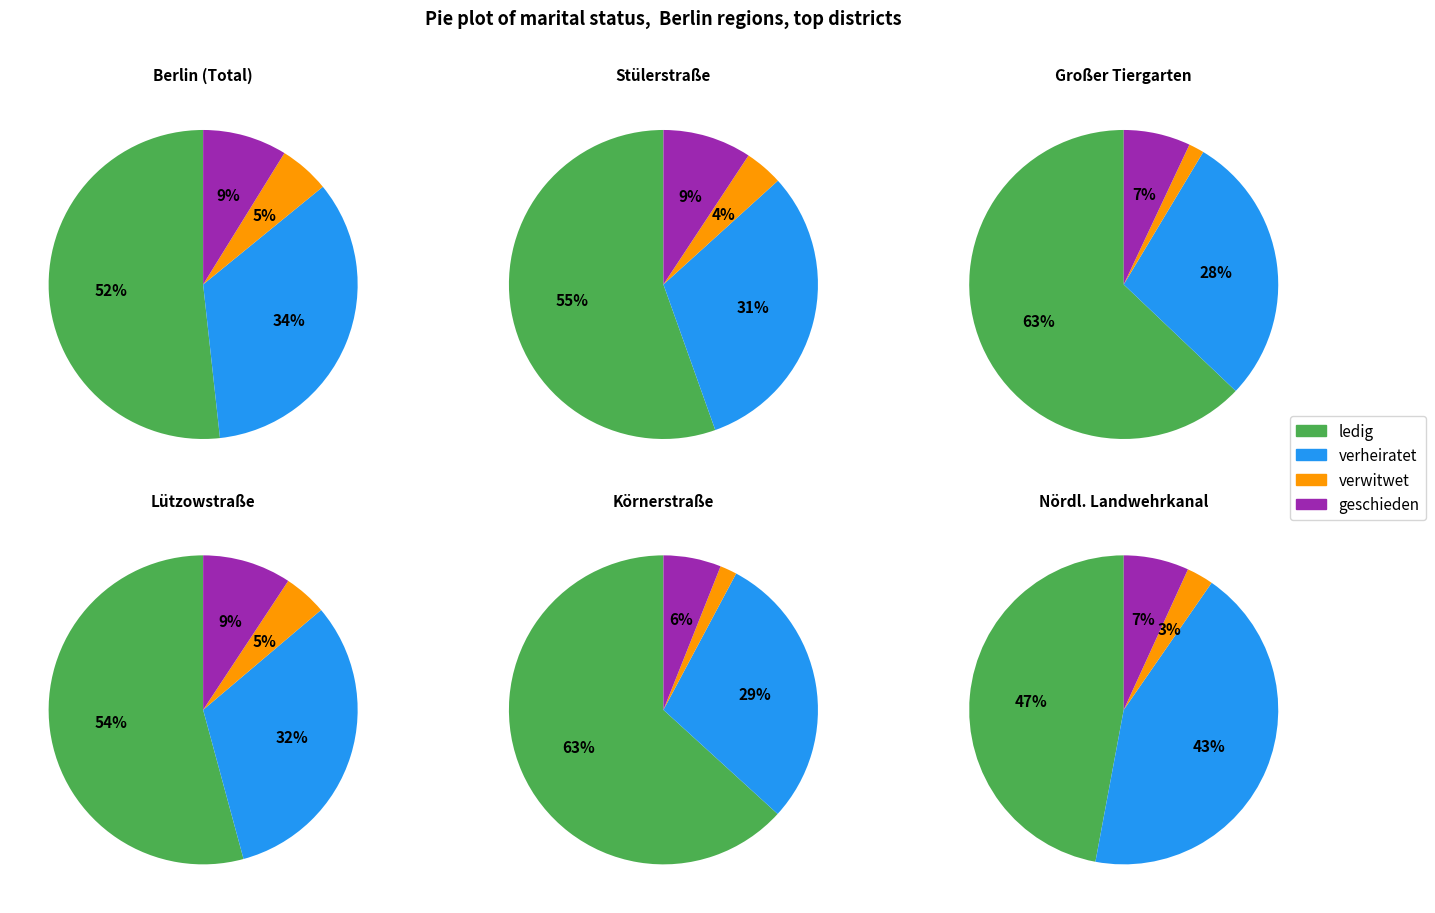

Do 37 and verheiratet together represent more than half of the pie?

No